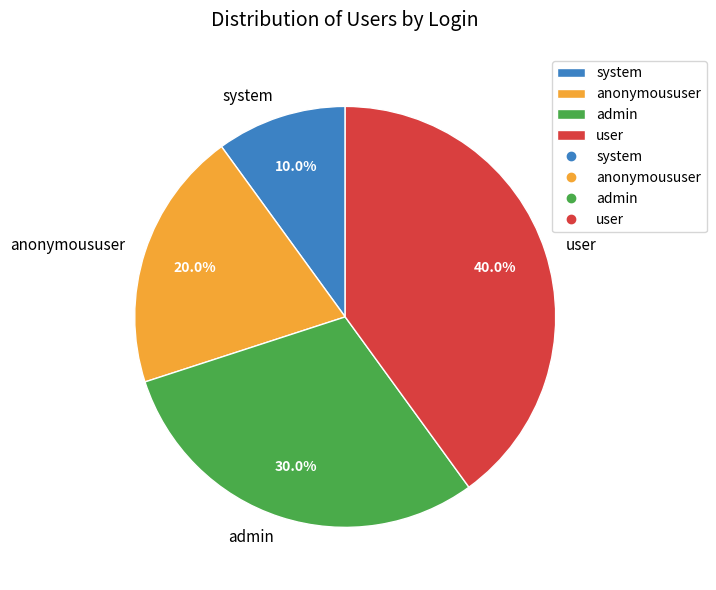

What percentage is the admin slice, to the nearest percent?

30%